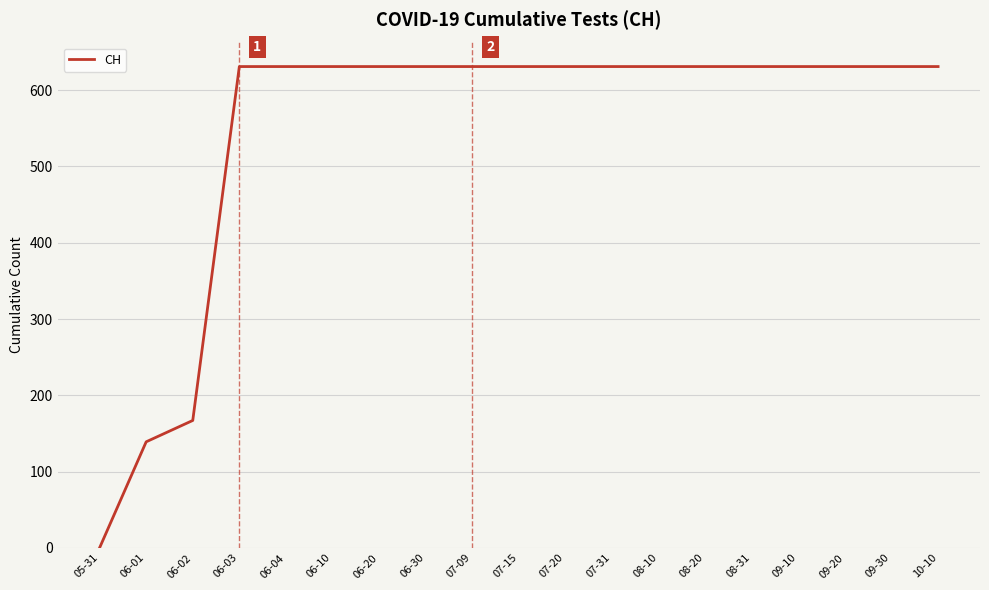

Reading left to right, extract all data points from this chart.

05-31=0	06-01=139	06-02=167	06-03=631	06-04=631	06-10=631	06-20=631	06-30=631	07-09=631	07-15=631	07-20=631	07-31=631	08-10=631	08-20=631	08-31=631	09-10=631	09-20=631	09-30=631	10-10=631